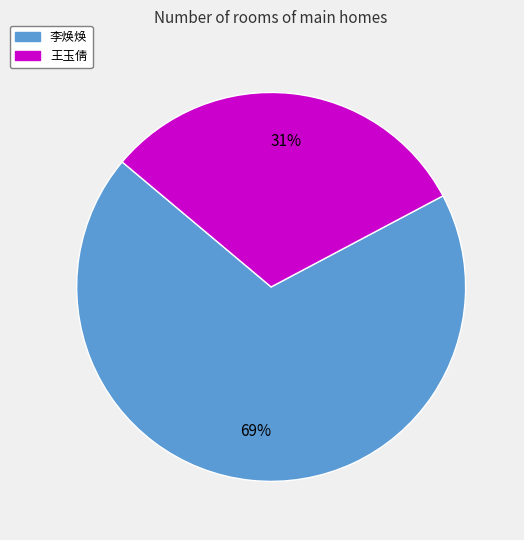

How many slices are in this pie chart?

2